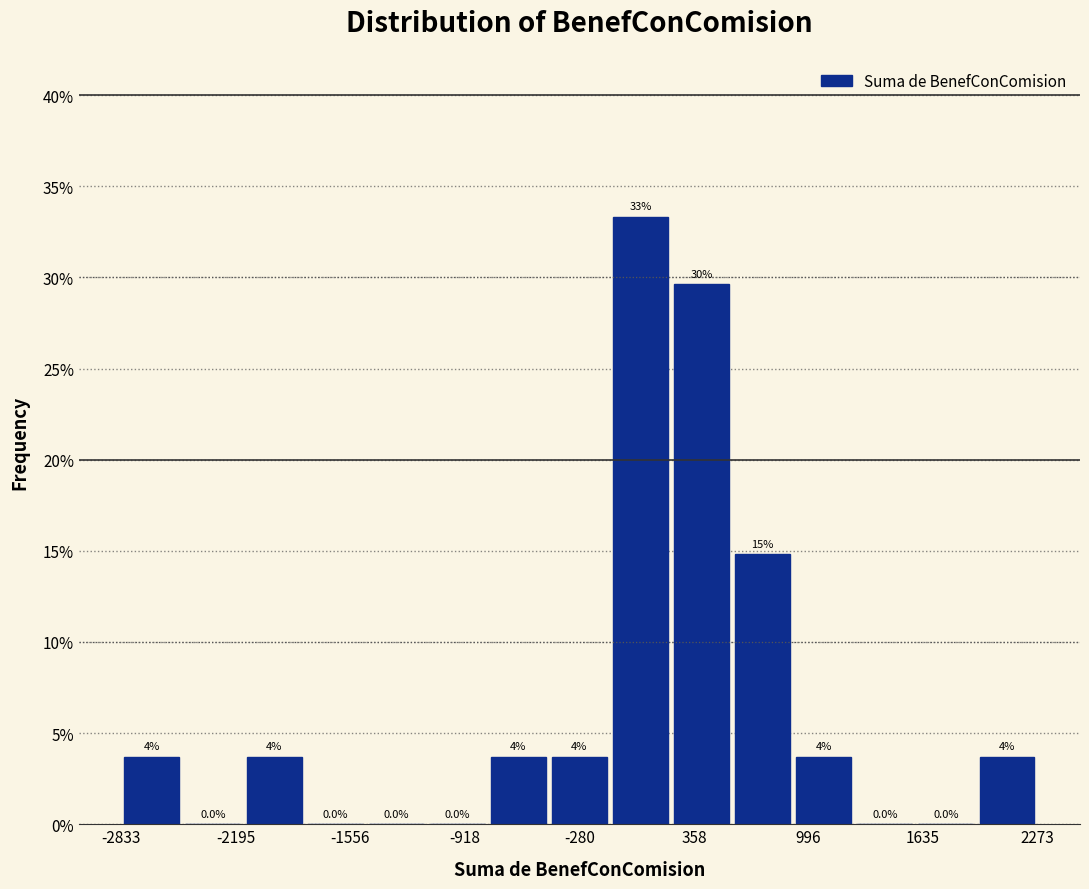

Around what value on the x-axis is the tallest bar? Give the approximate position of its centre, as read against the axis.

100